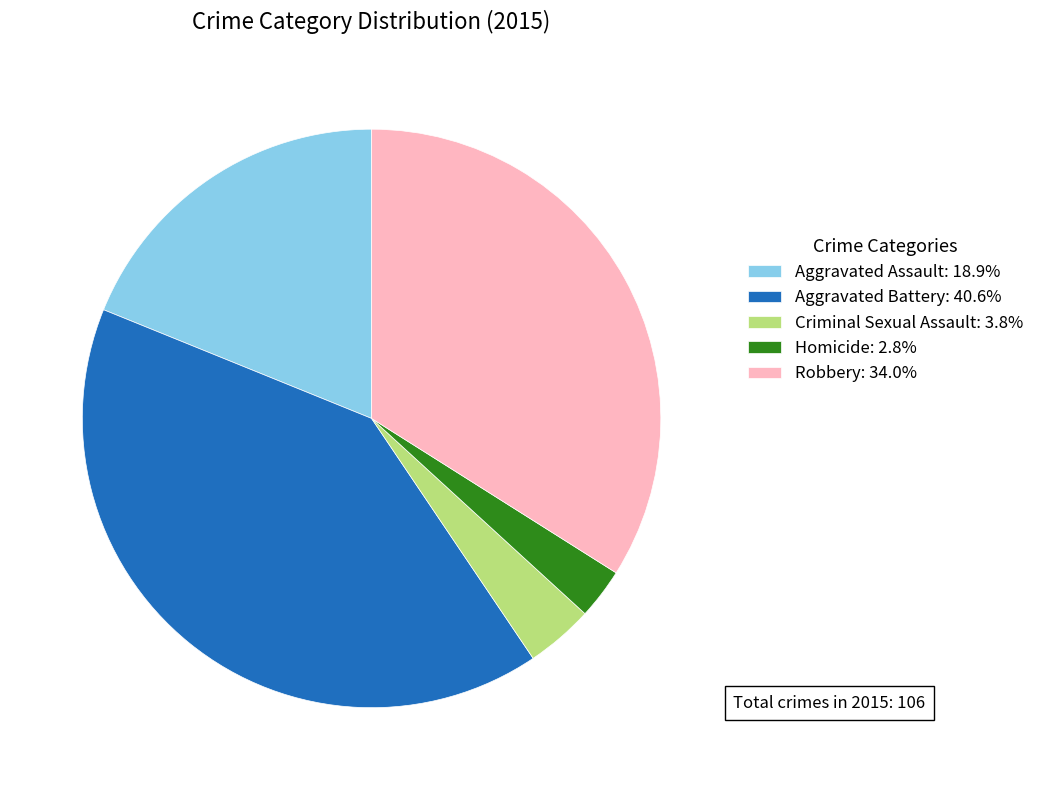

Is the sum of Aggravated Battery: 40.6% and Aggravated Assault: 18.9% greater than half?

Yes